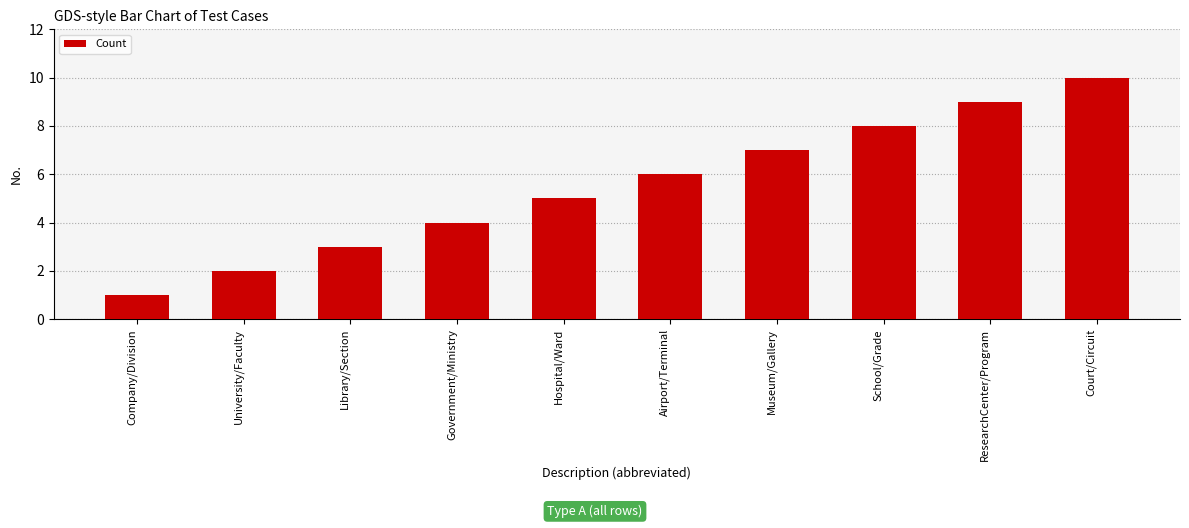

What is the change in value from Company/Division to Library/Section?

+2